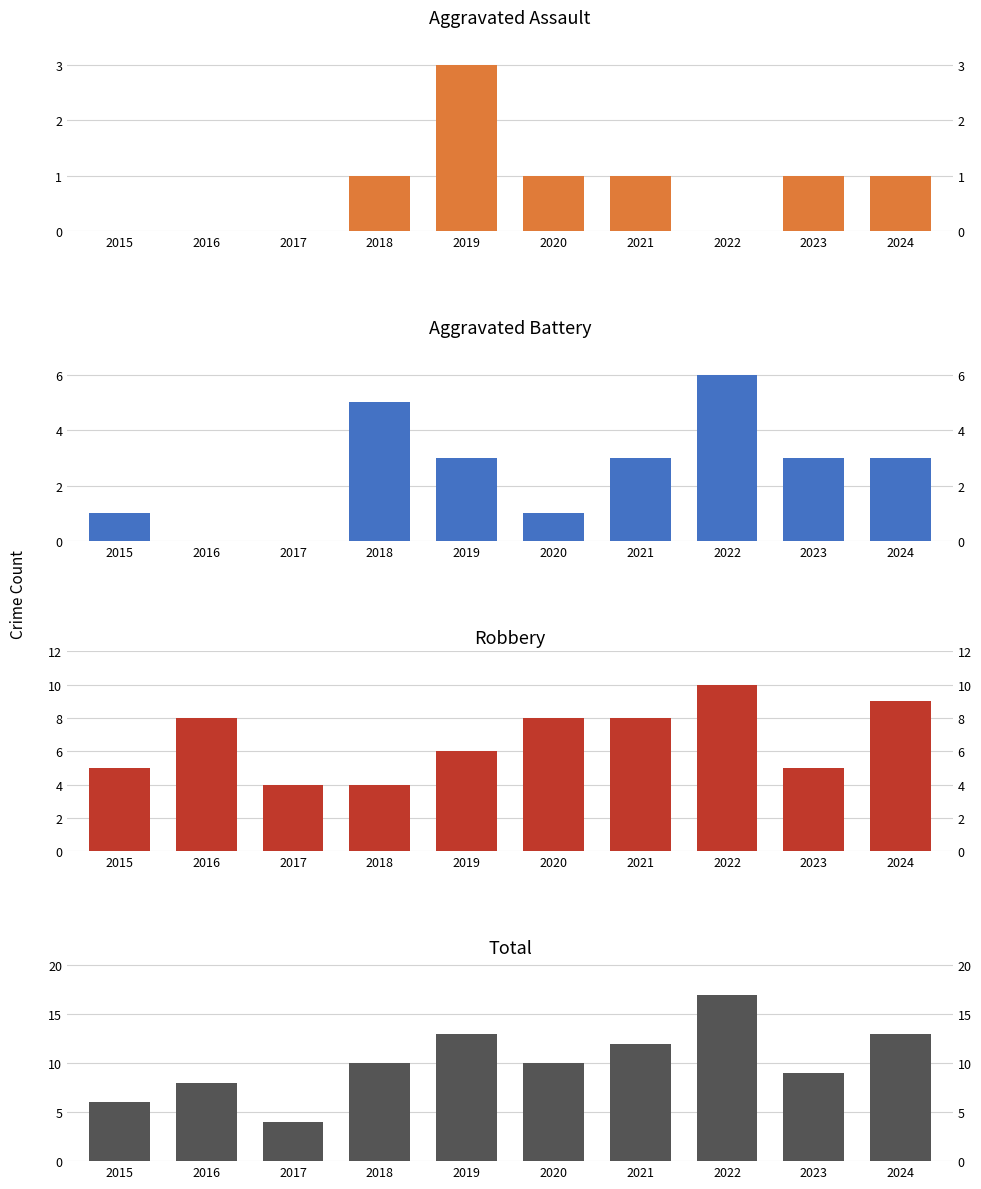

At which label does Aggravated Assault reach its peak?

2019